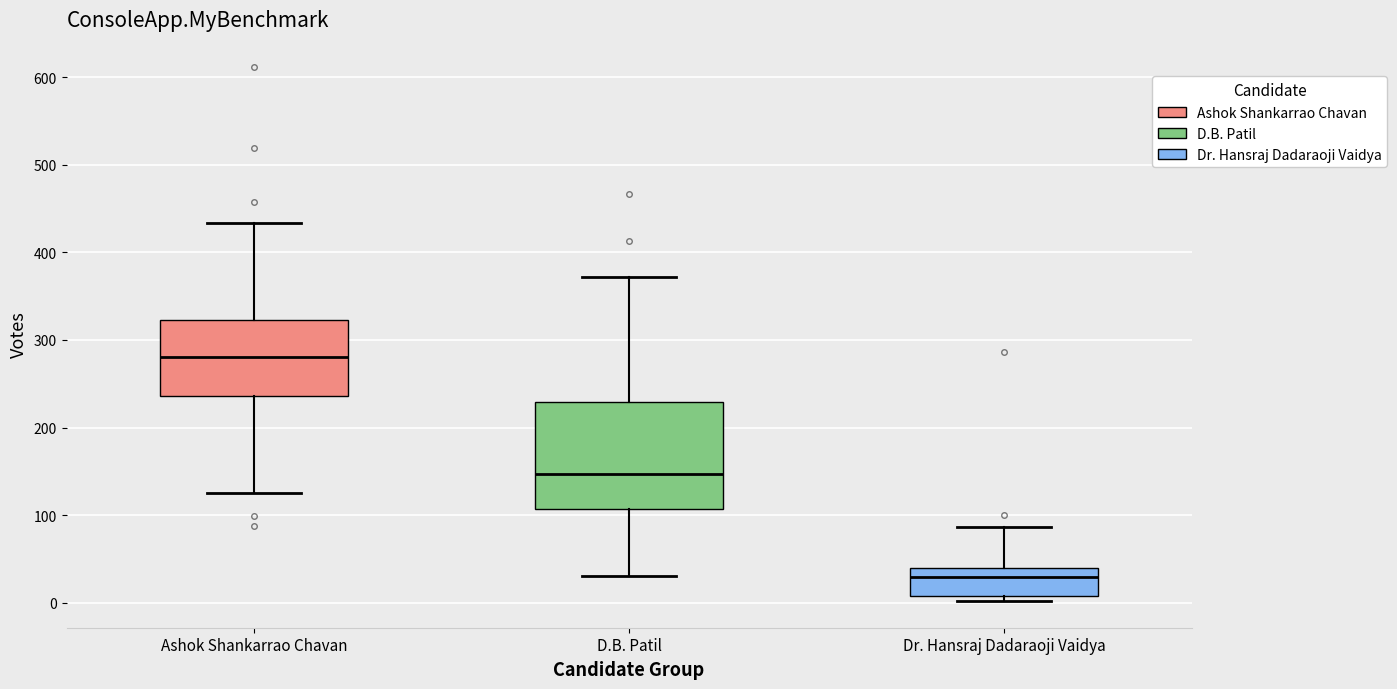

Which box's median line is the highest?

Ashok Shankarrao Chavan